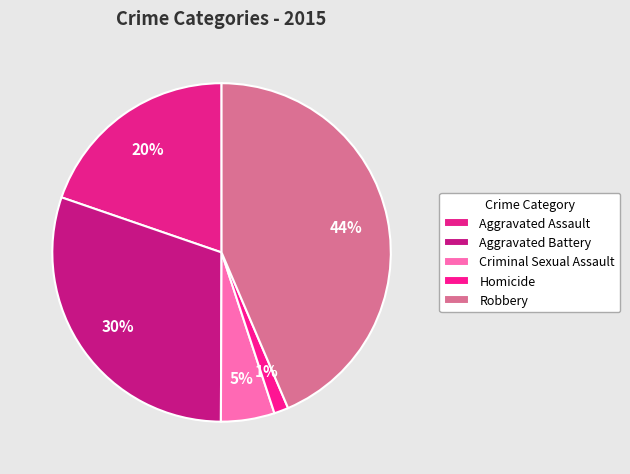

To the nearest percent, what portion does Criminal Sexual Assault represent?

5%